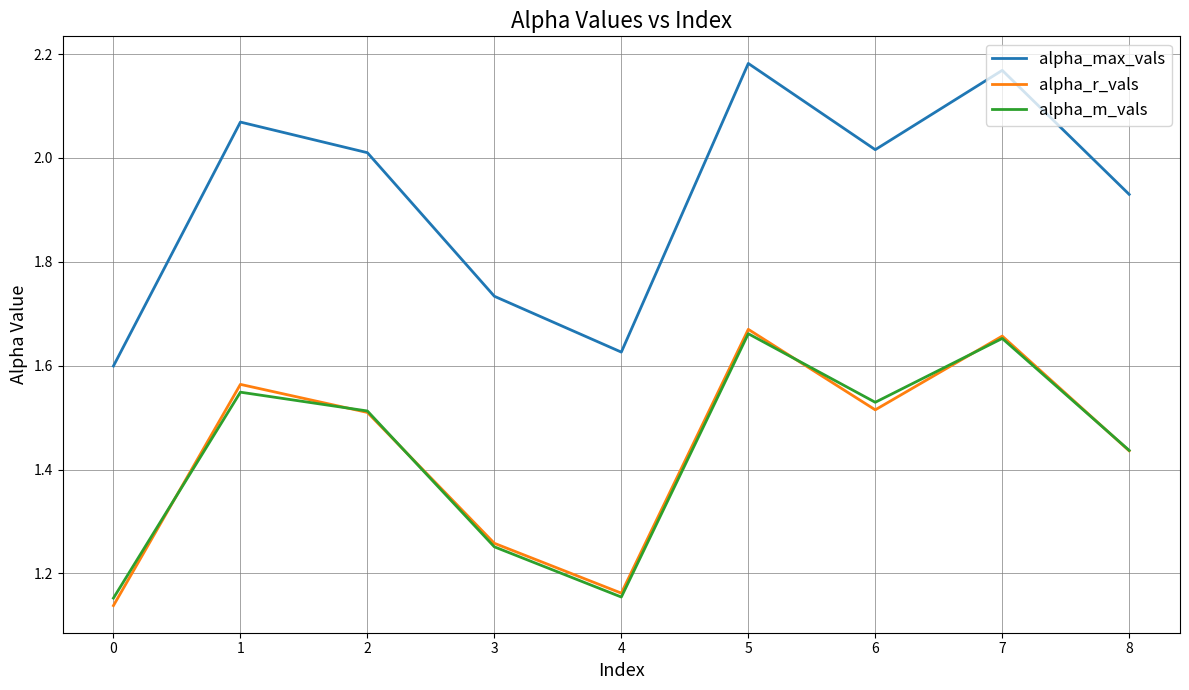

What are all the series names shown in the legend?

alpha_max_vals, alpha_r_vals, alpha_m_vals